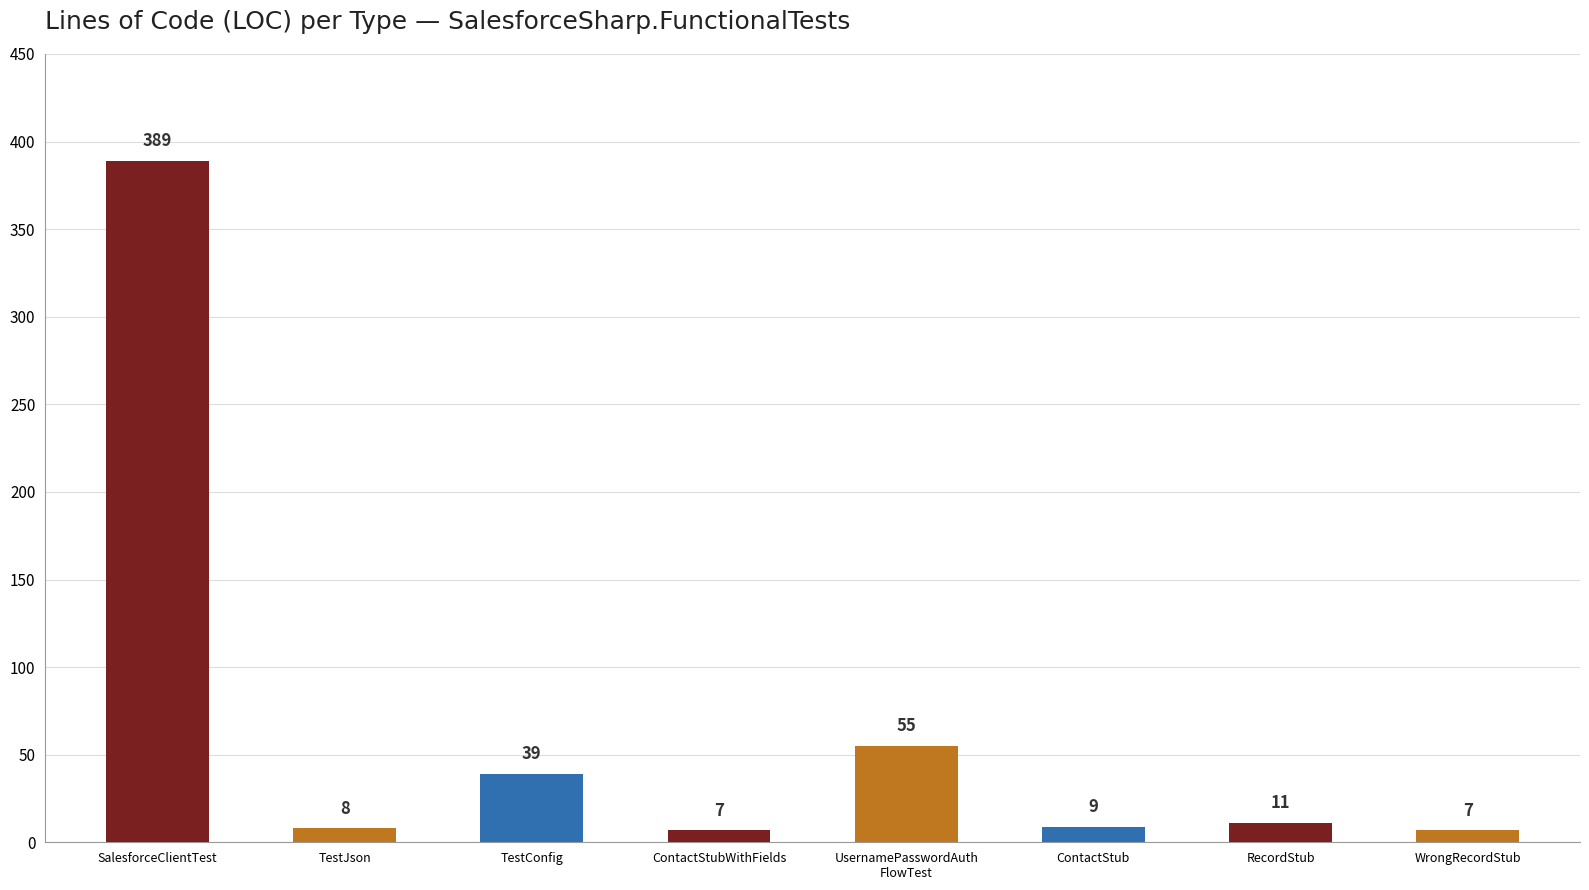

Which label corresponds to the largest value in the chart?

SalesforceClientTest